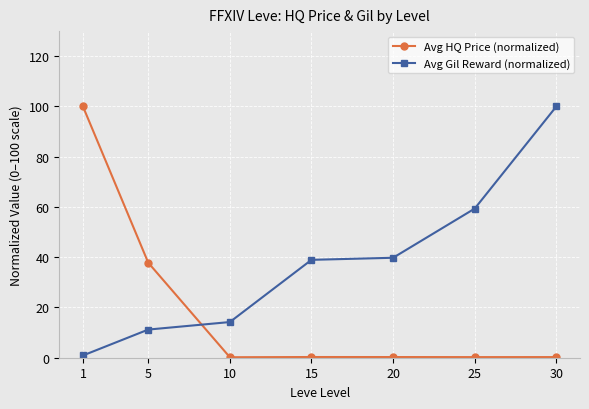

How many categories are shown in the chart?

7